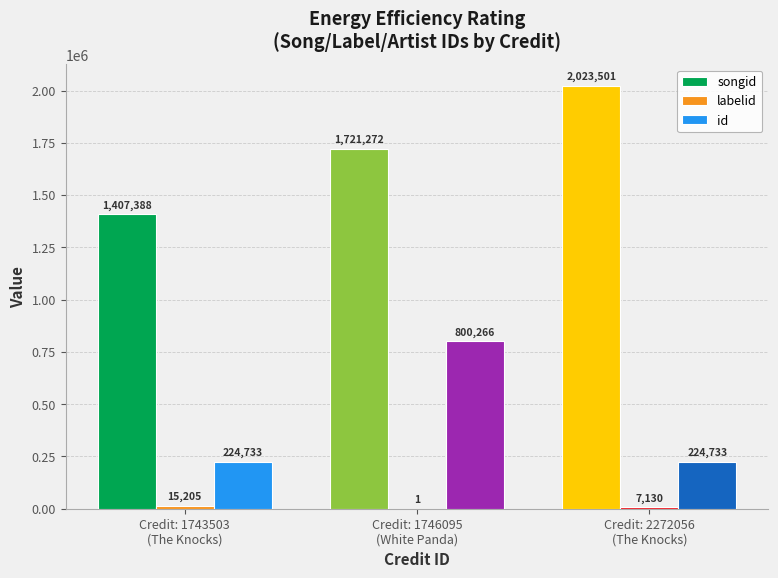

What is the sum of all songid values?

5152161